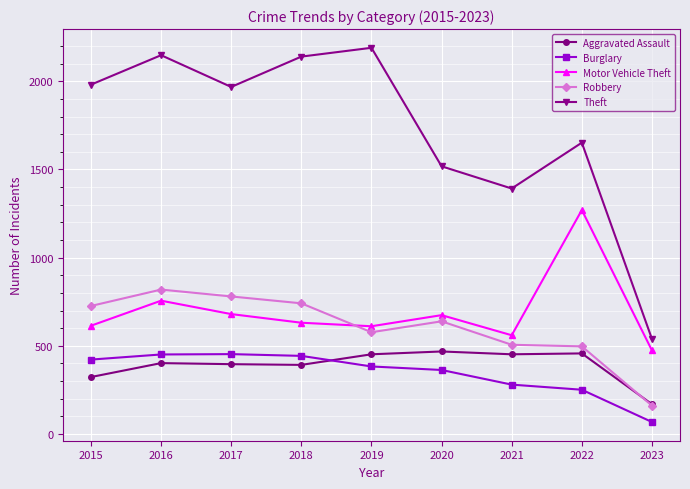

In Motor Vehicle Theft, how many points are higher than both neighbors (excluding endpoints)?

3